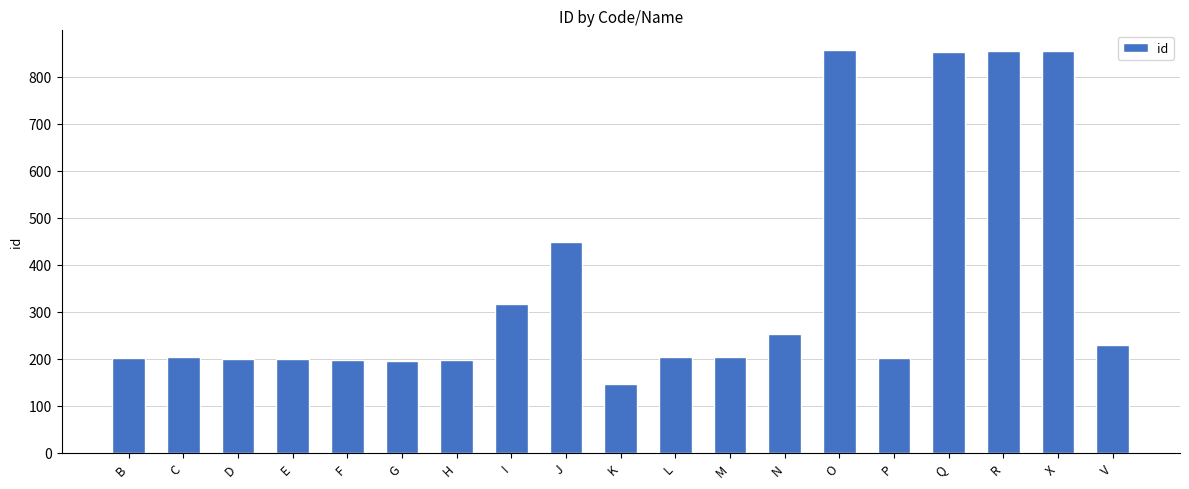

How many bars are there in total?

19